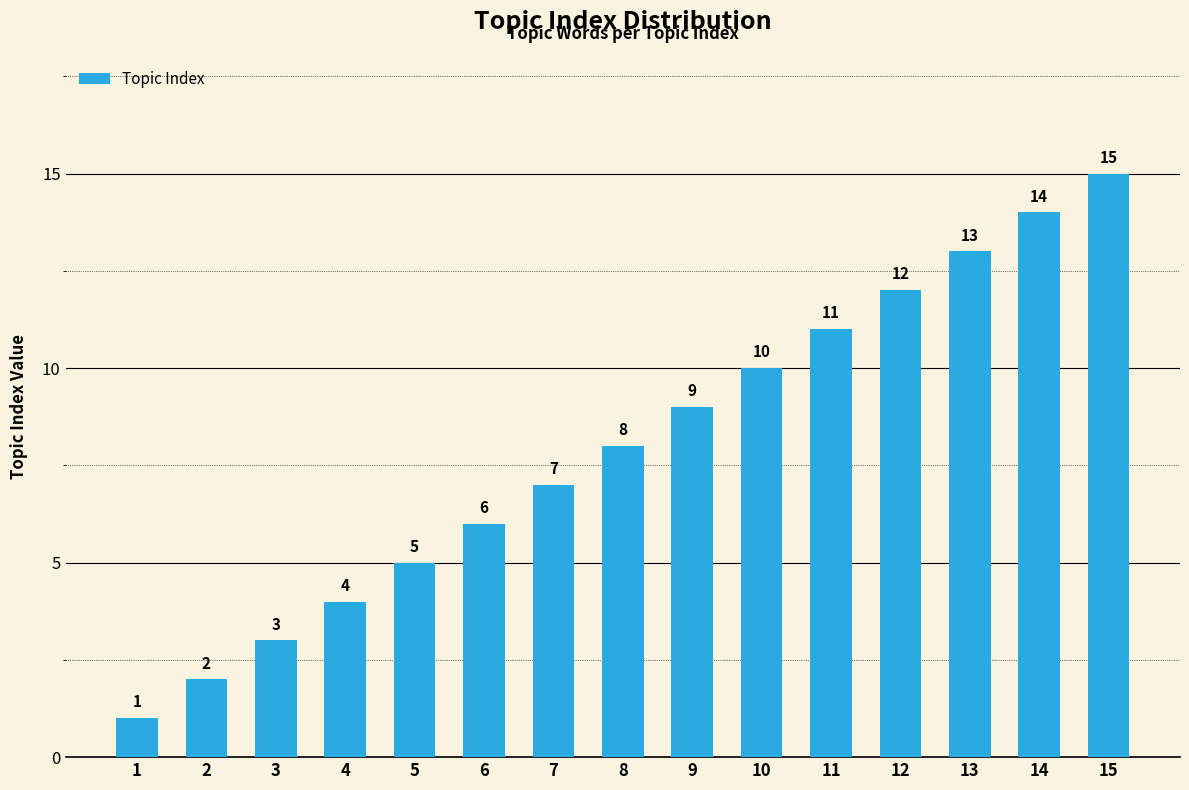

The chart shows a value of 2 at 2. True or false?

True